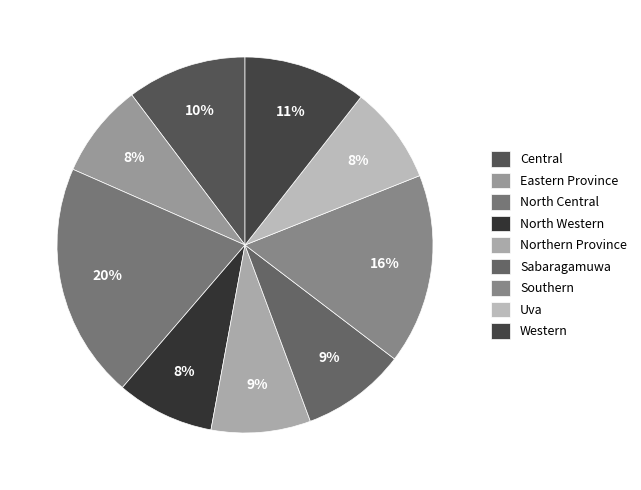

True or false: Western accounts for 11% of the total.

True